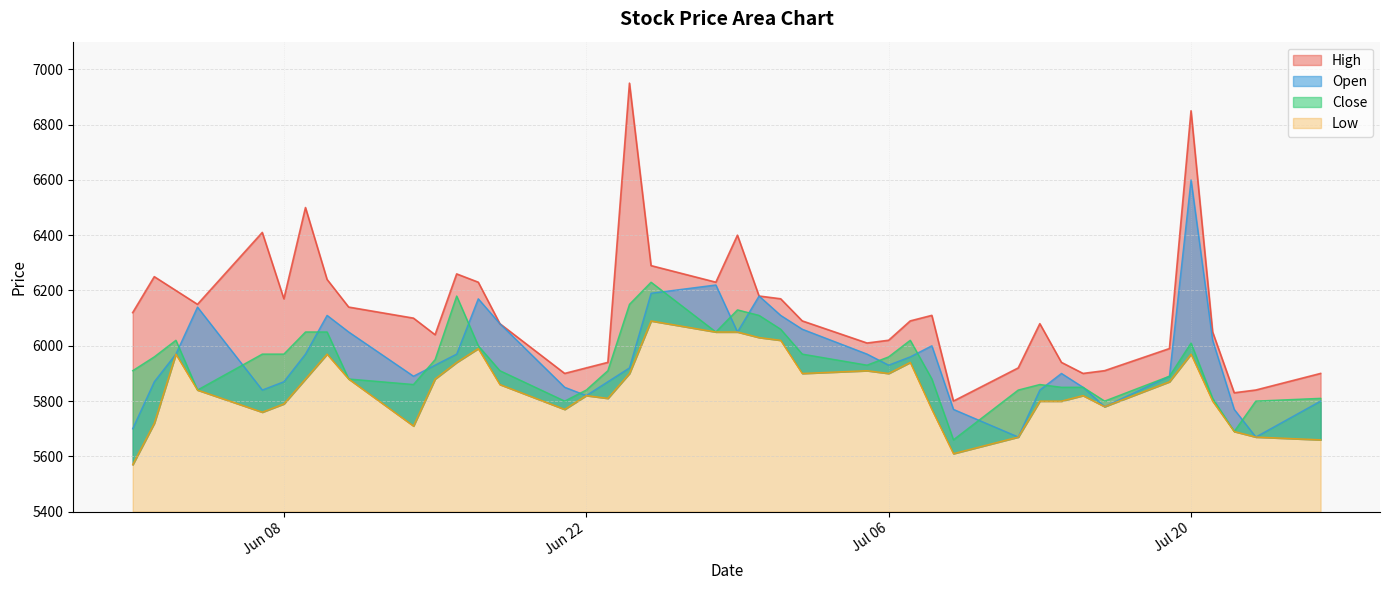

List the series in order of their peak value, lowest first.

Low, Close, Open, High